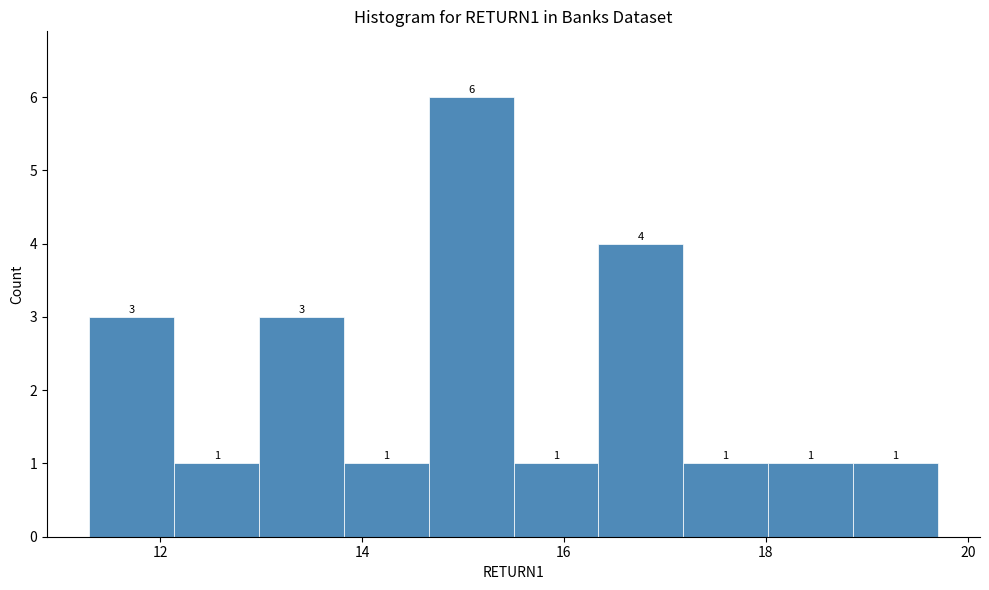

Reading left to right, list every bar in this chart as the range it spans on the x-axis followed by its height. The bar edges are not printed on the chart, so give them approximately, as read against the axis.

11.30 to 12.14: 3
12.14 to 12.98: 1
12.98 to 13.82: 3
13.82 to 14.66: 1
14.66 to 15.50: 6
15.50 to 16.34: 1
16.34 to 17.18: 4
17.18 to 18.02: 1
18.02 to 18.86: 1
18.86 to 19.70: 1